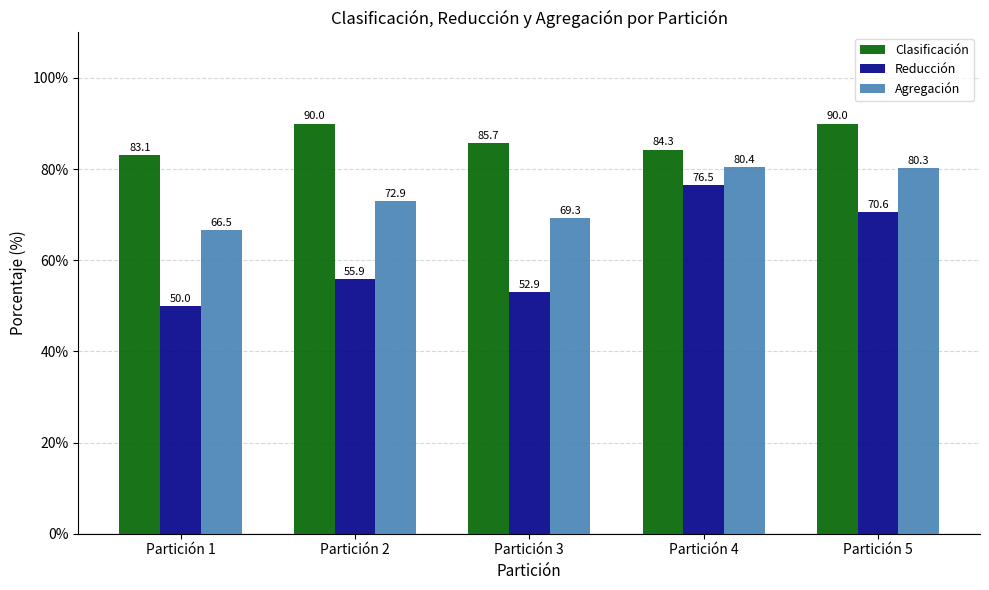

Are the bars horizontal?

No